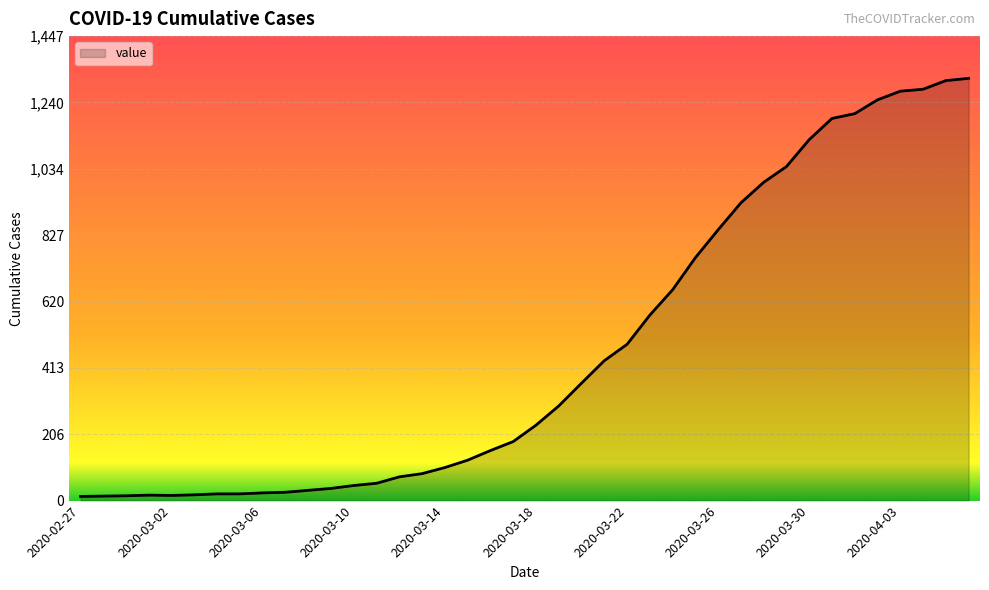

Reading right to left, what are all the values shown in this chart?

1316	1309	1282	1276	1249	1206	1191	1125	1041	992	928	844	757	657	578	487	436	366	295	235	184	156	126	103	84	74	54	47	38	32	26	24	21	21	18	16	17	15	14	13